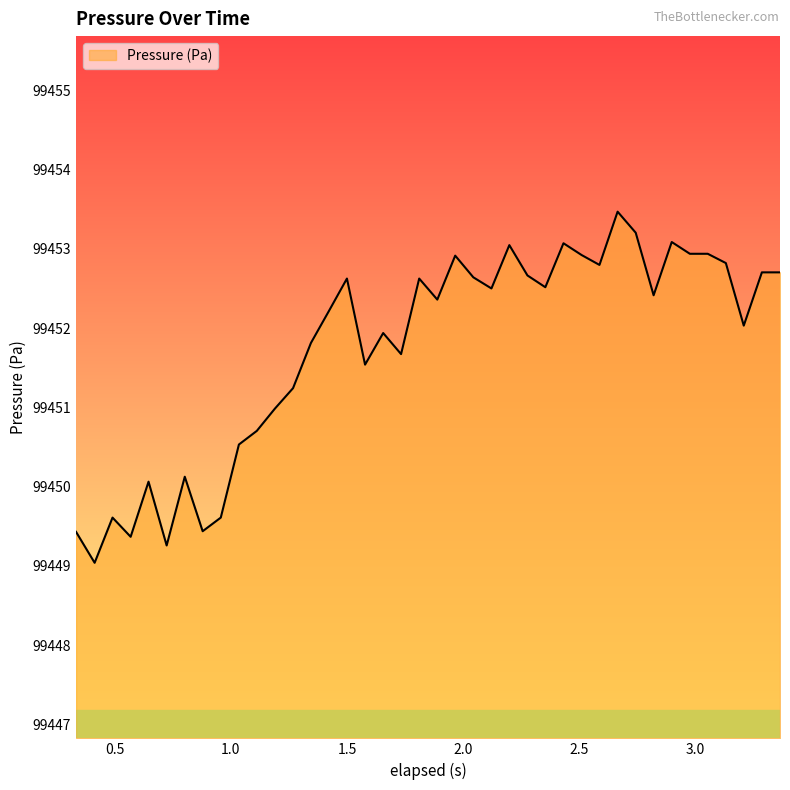

What is the greatest value displayed?

99453.5